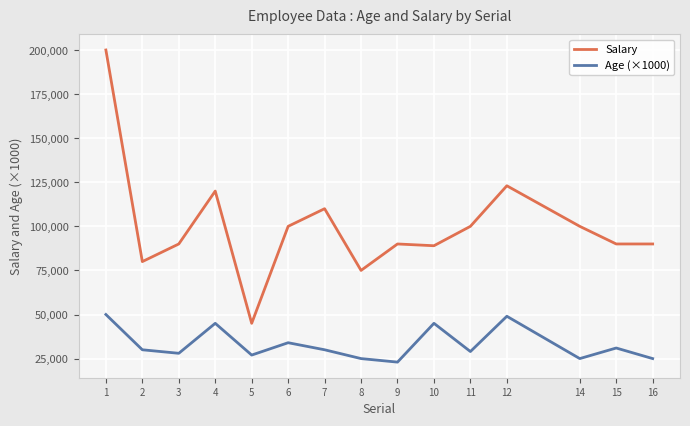

At which label does Age (×1000) first exceed 30000?

1